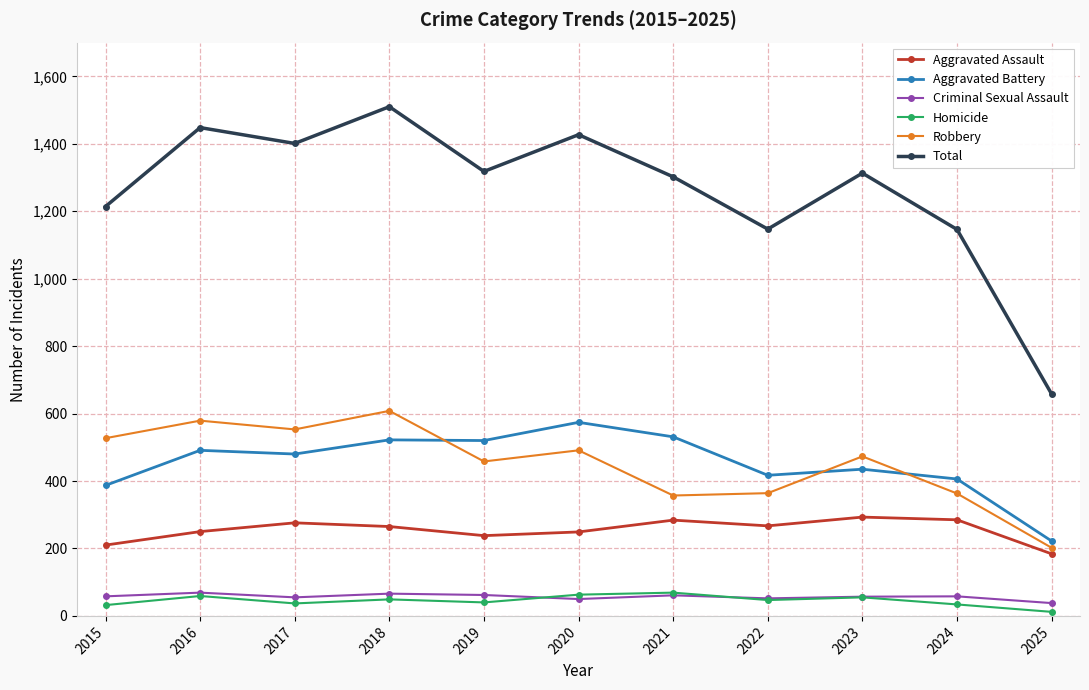

What is the difference between the highest and lowest values at 2021?

1241